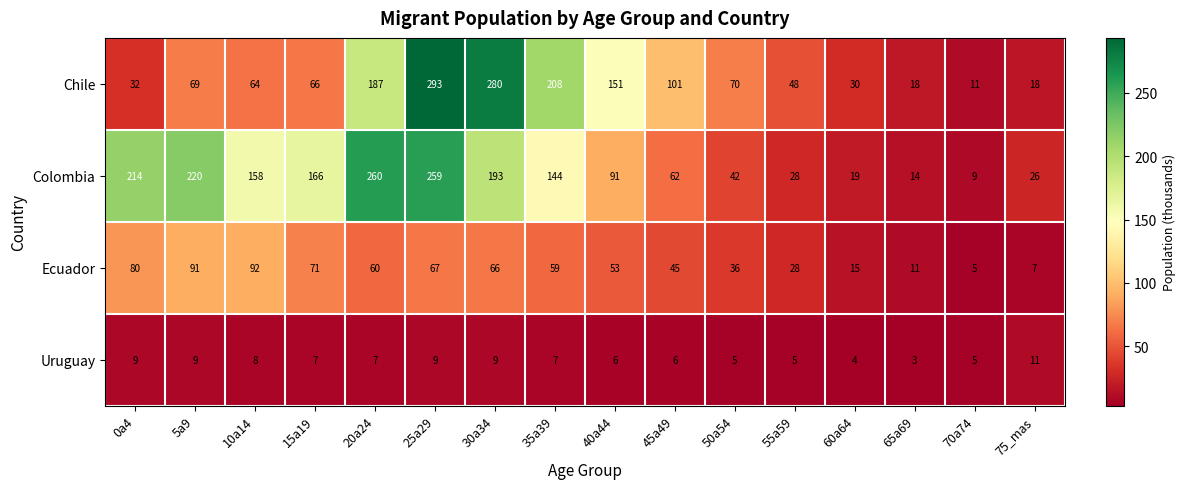

What is the sum of all Colombia values?

1905